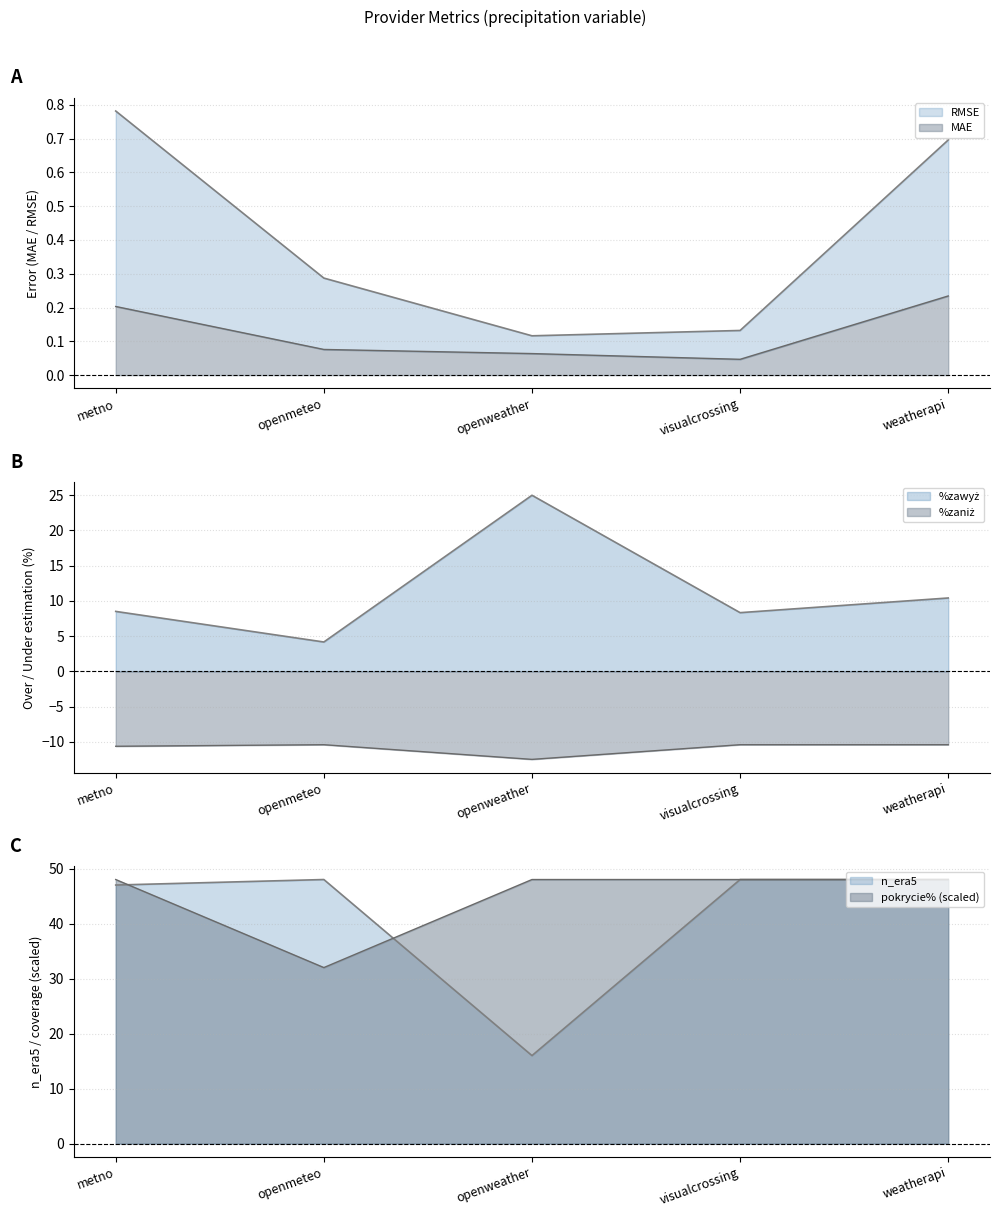

What is the label of the 1st point from the right?

weatherapi